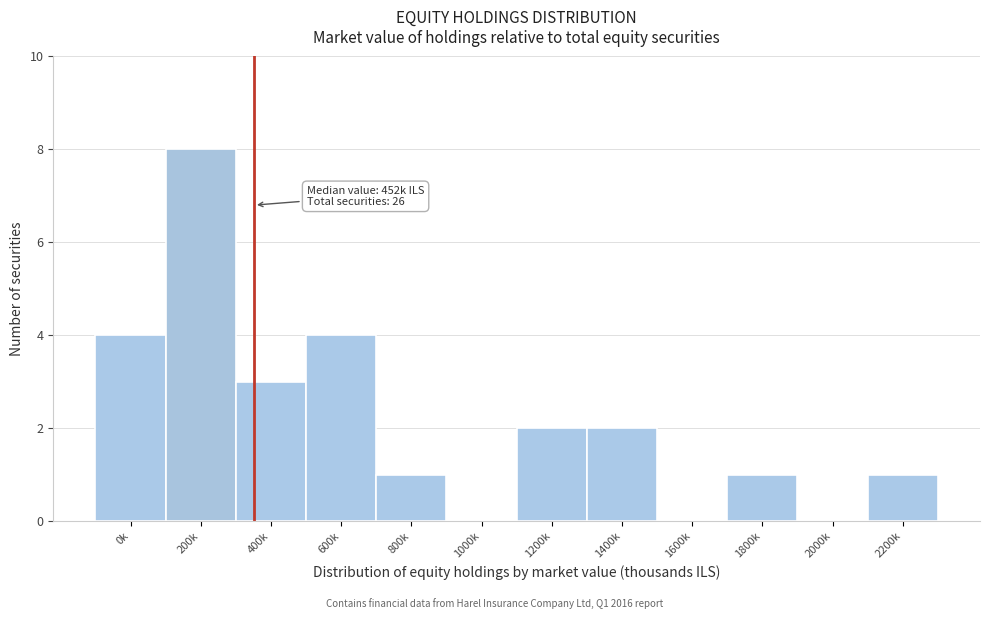

Reading left to right, list all the values displayed in this chart.

0k=4	200k=8	400k=3	600k=4	800k=1	1000k=0	1200k=2	1400k=2	1600k=0	1800k=1	2000k=0	2200k=1